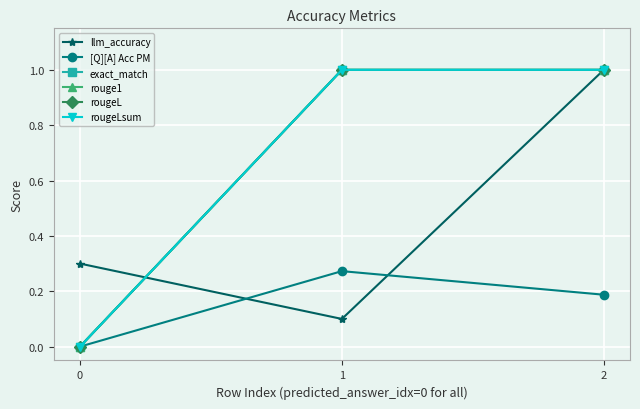

What is the average value of the rougeLsum series?

0.7